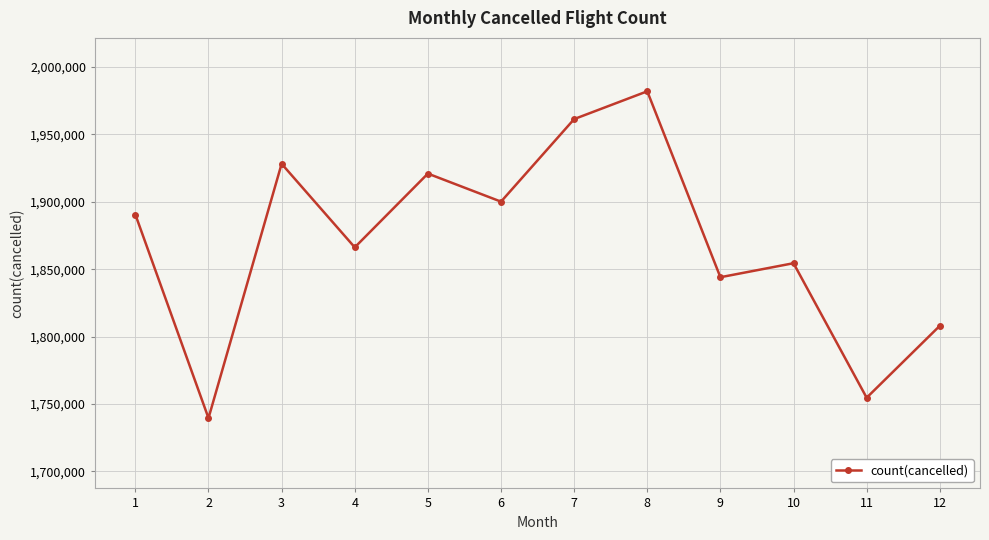

True or false: the data shows 1900130 at 6.

True